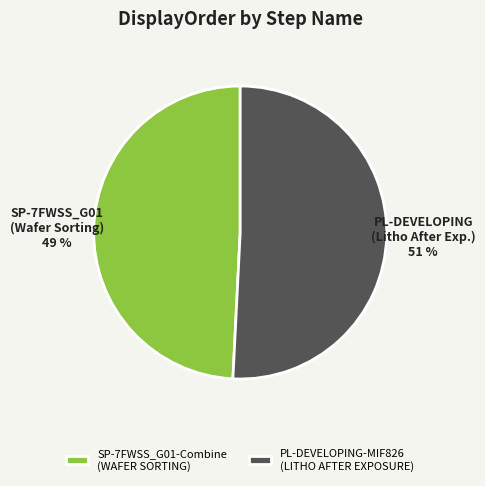

Which has a higher value, PL-DEVELOPING-MIF826 (LITHO AFTER EXPOSURE) or SP-7FWSS_G01-Combine (WAFER SORTING)?

PL-DEVELOPING-MIF826 (LITHO AFTER EXPOSURE)